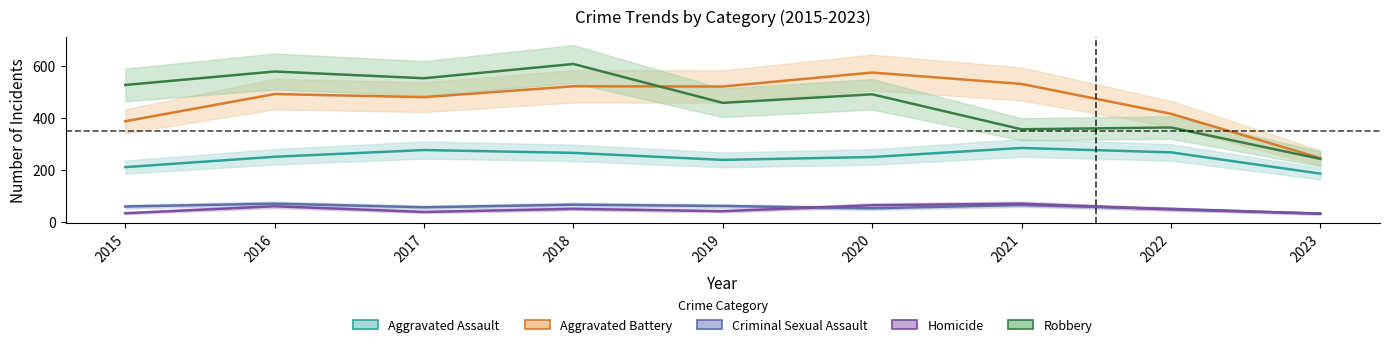

True or false: Homicide and Robbery intersect in this chart.

False